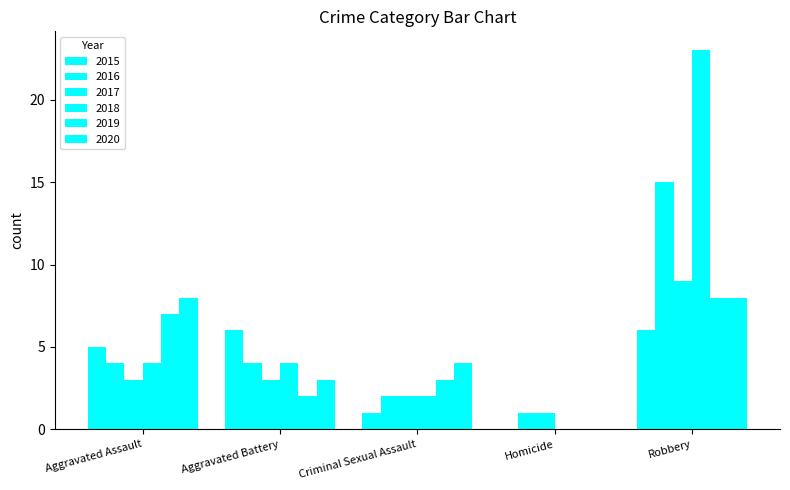

Between Criminal Sexual Assault and Robbery, which is larger?

Robbery